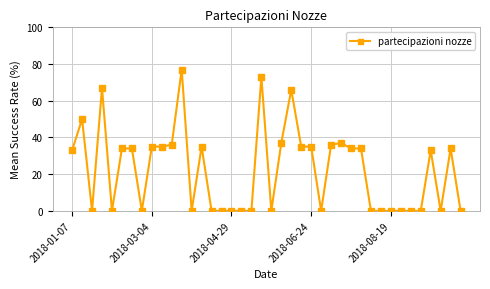

What is the maximum value shown in the chart?

77